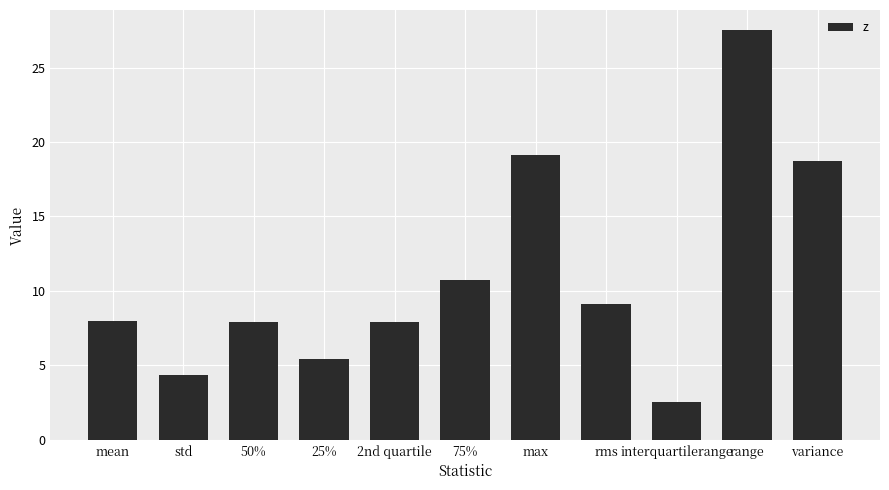

Which has a higher value, 50% or 75%?

75%